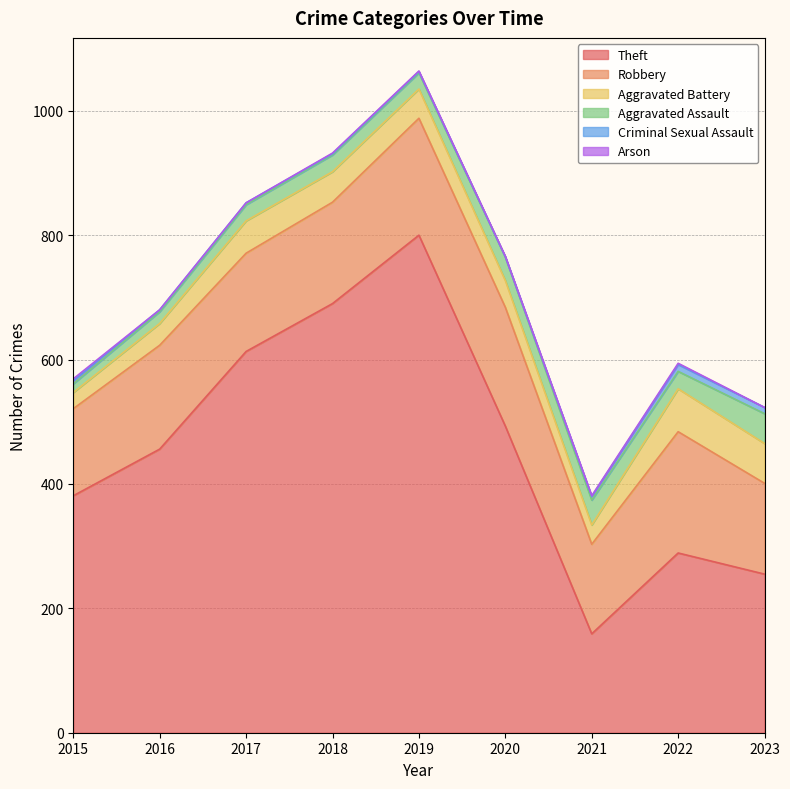

Reading left to right, extract all data points from this chart.

Theft: 2015=381	2016=456	2017=613	2018=690	2019=800	2020=493	2021=159	2022=289	2023=255
Robbery: 2015=140	2016=167	2017=158	2018=163	2019=188	2020=191	2021=144	2022=195	2023=146
Aggravated Battery: 2015=26	2016=35	2017=52	2018=49	2019=47	2020=43	2021=31	2022=69	2023=64
Aggravated Assault: 2015=14	2016=19	2017=26	2018=27	2019=26	2020=38	2021=40	2022=28	2023=48
Criminal Sexual Assault: 2015=5	2016=3	2017=3	2018=2	2019=2	2020=0	2021=6	2022=11	2023=10
Arson: 2015=3	2016=0	2017=0	2018=1	2019=1	2020=1	2021=1	2022=2	2023=0